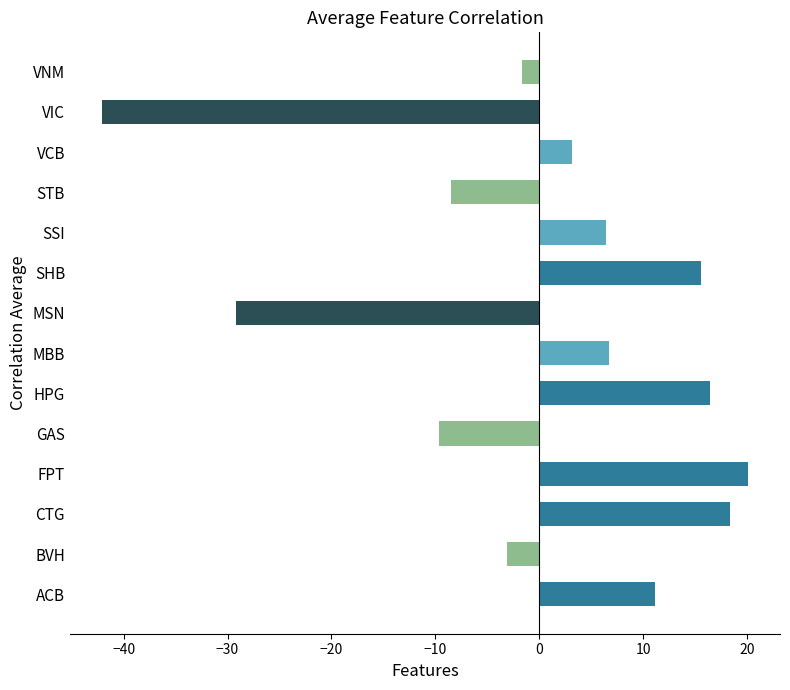

Read the value at MSN.

-29.2